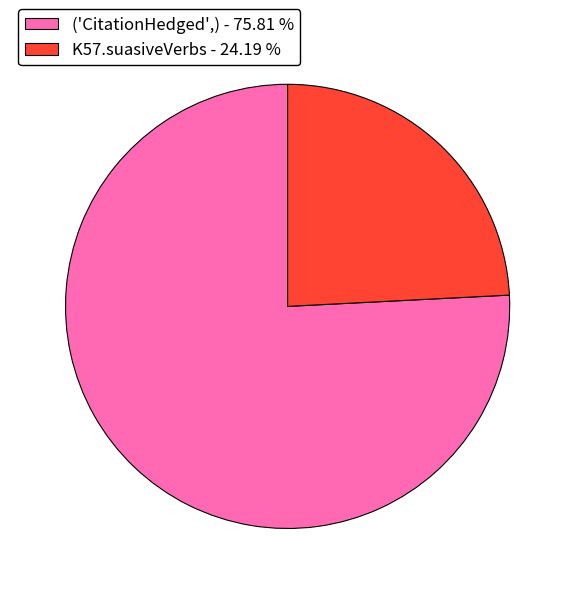

Combined, do ('CitationHedged',) - 75.81 % and K57.suasiveVerbs - 24.19 % account for over 50%?

Yes